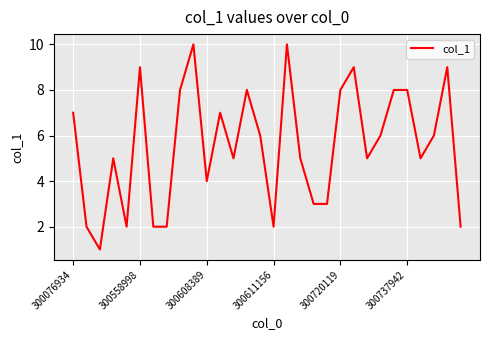

What is the maximum value shown in the chart?

10